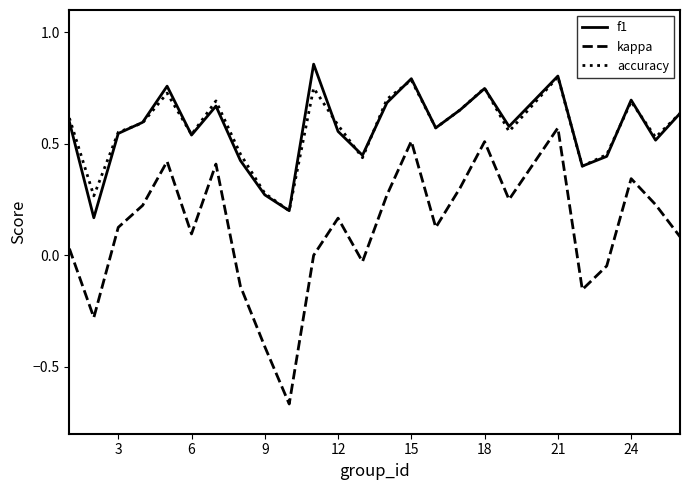

Which series has the widest spread of values?

kappa